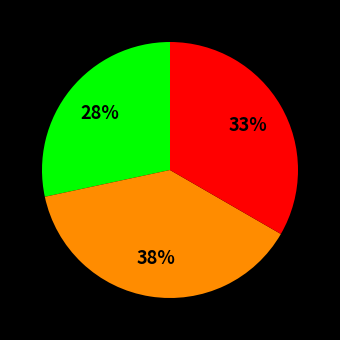

To the nearest percent, what is the difference between the largest and smallest slice percentages?

10%